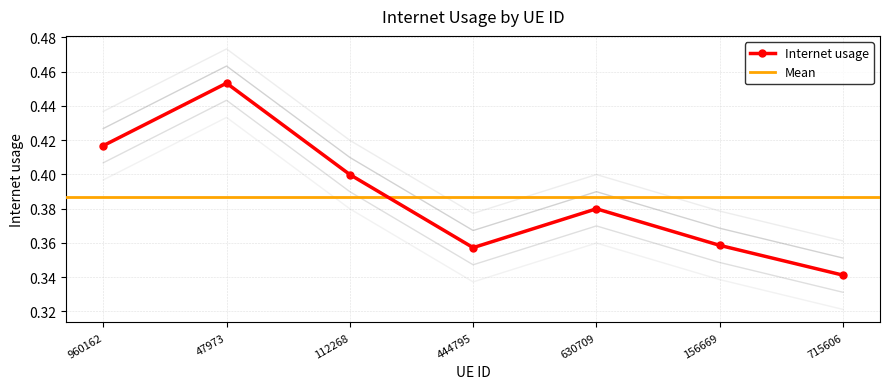

Which label corresponds to the smallest value in the chart?

715606